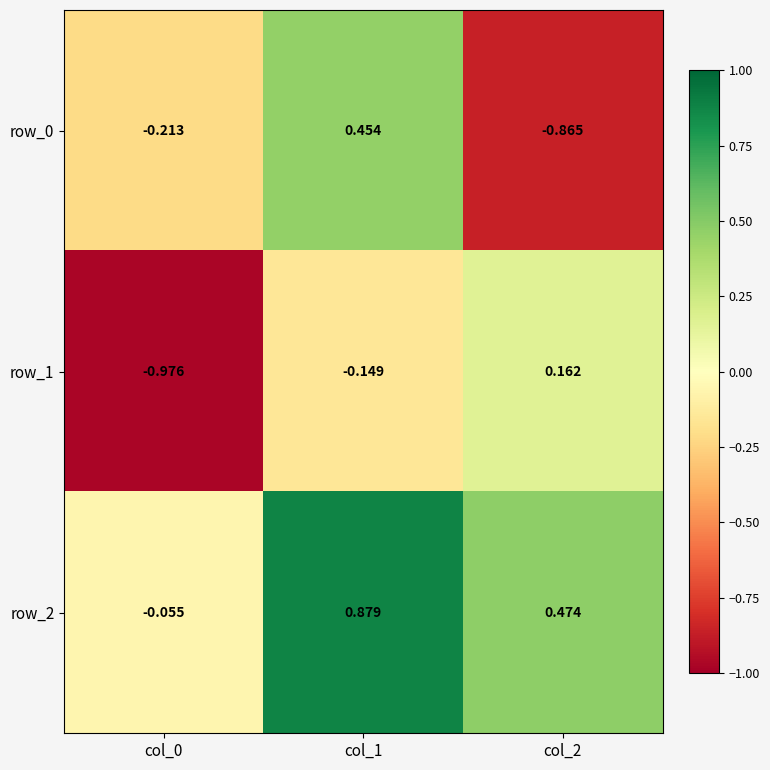

Where does the row_1 series first go above 0?

col_2